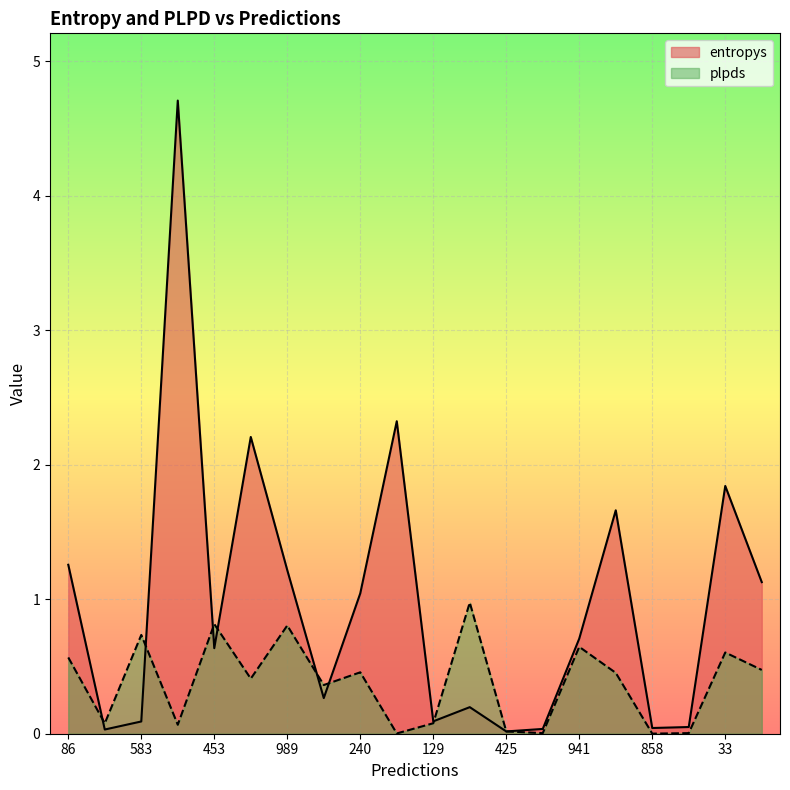

Between which two adjacent categories do entropys and plpds first intersect?

86 and 561